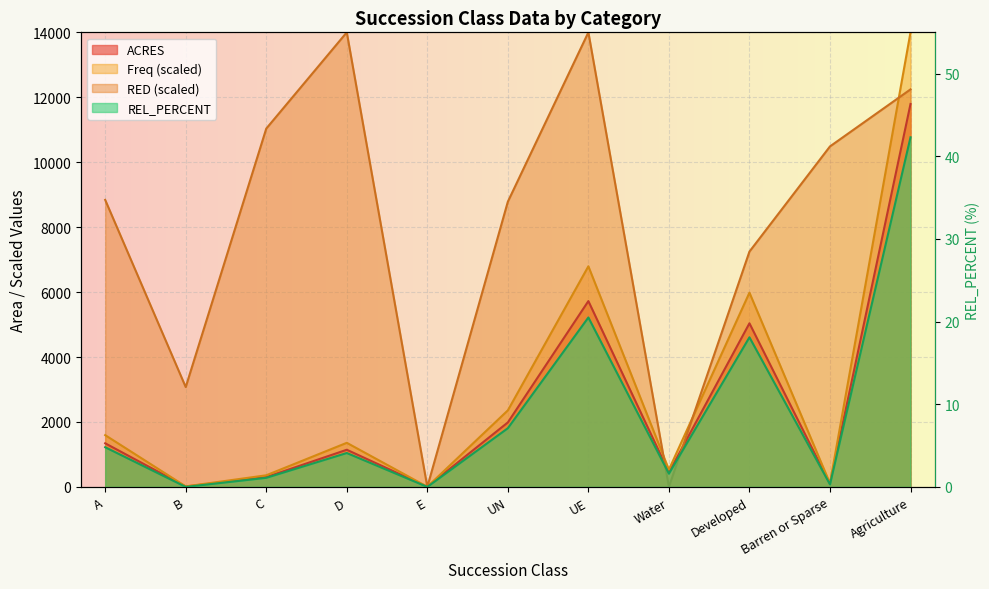

Reading left to right, list all the values displayed in this chart.

ACRES: 1343.0	13.0	301.0	1144.0	4.0	1986.0	5723.0	448.0	5039.0	93.0	11793.0
REL_PERCENT: 4.8	0.0	1.1	4.1	0.0	7.1	20.5	1.6	18.1	0.3	42.3
Freq: 1594.1	15.0	357.7	1357.8	4.2	2357.4	6794.3	531.5	5982.0	110.1	14000.0
RED: 8839.2	3074.5	11035.3	14000.0	0.0	8784.3	14000.0	0.0	7247.1	10486.3	12243.1